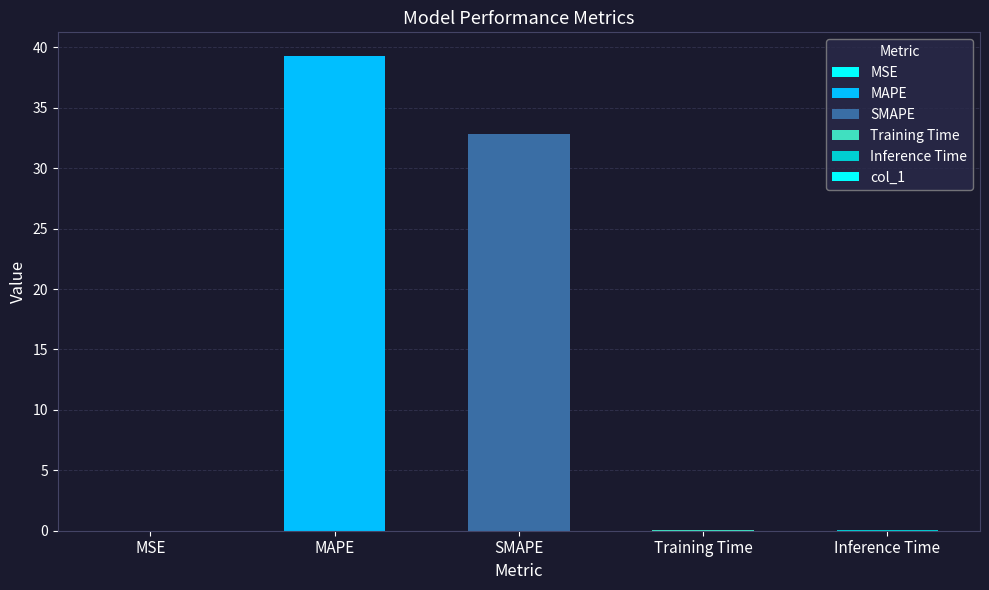

At which category does the chart reach its peak across all series?

MAPE